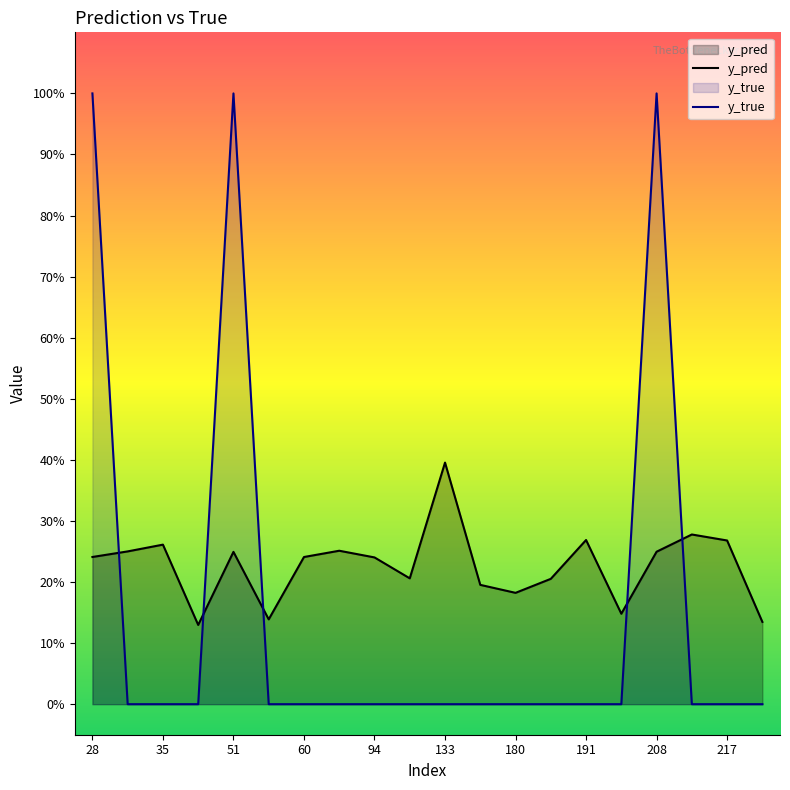

At which category does the chart reach its minimum across all series?

31